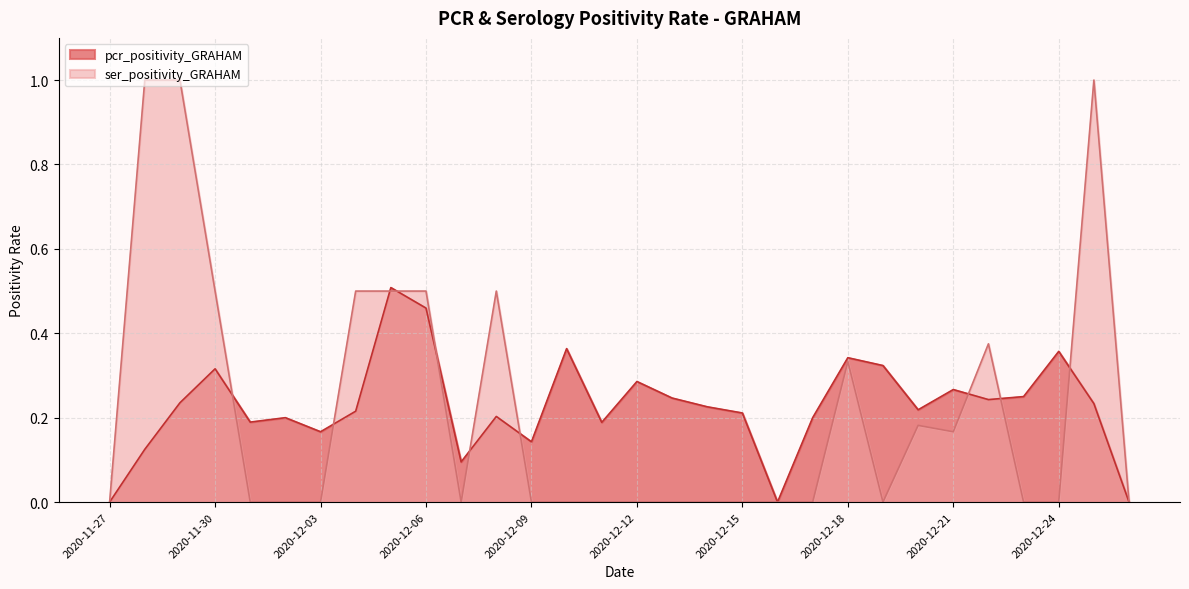

What is the value of the pcr_positivity_GRAHAM point at the 16th from the left?

0.3